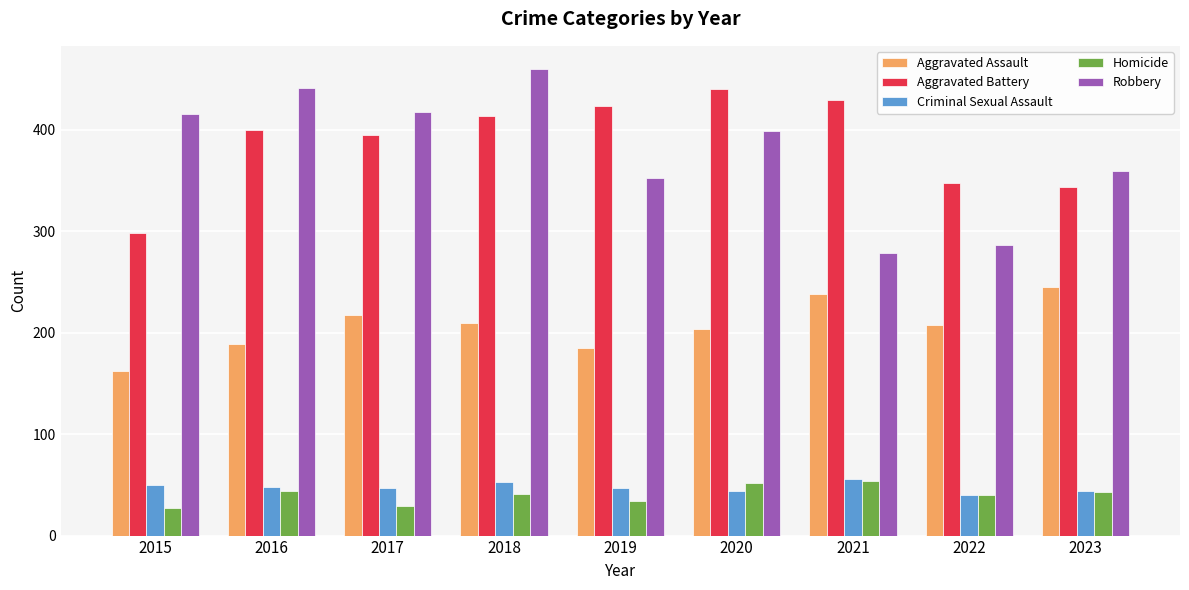

Which series changed the most between 2018 and 2022?

Robbery